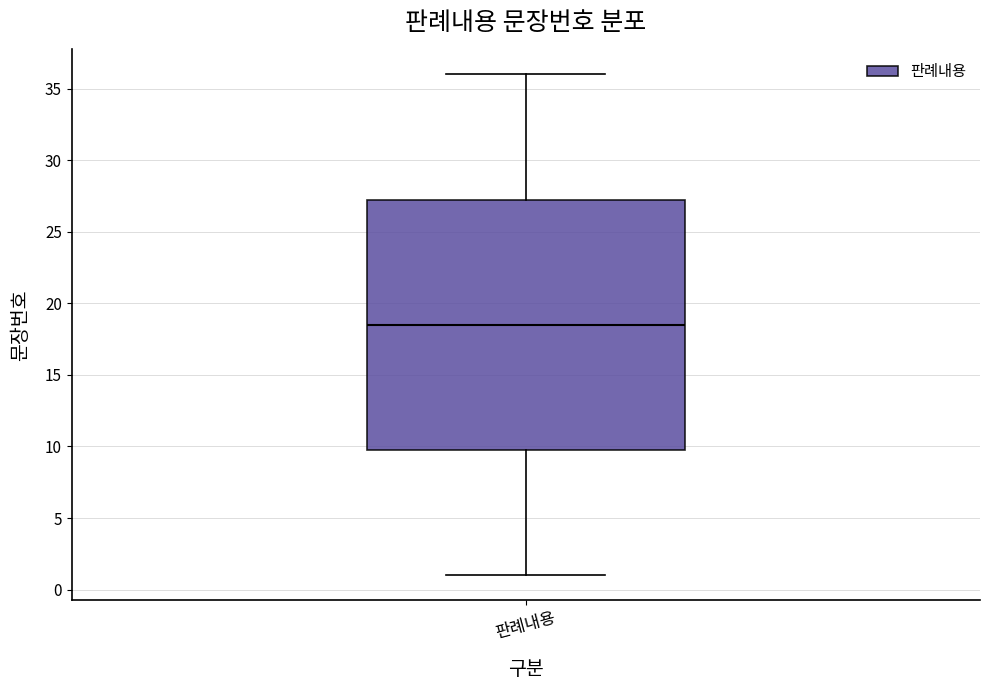

Transcribe this box plot: give where the median line is, the range the box spans, and where the two whiskers end, as read against the y-axis. The values are not printed on the chart, so give them approximately, as read against the axis.

median 18.5, box 10.0 to 27.5, whiskers 1.0 to 36.0